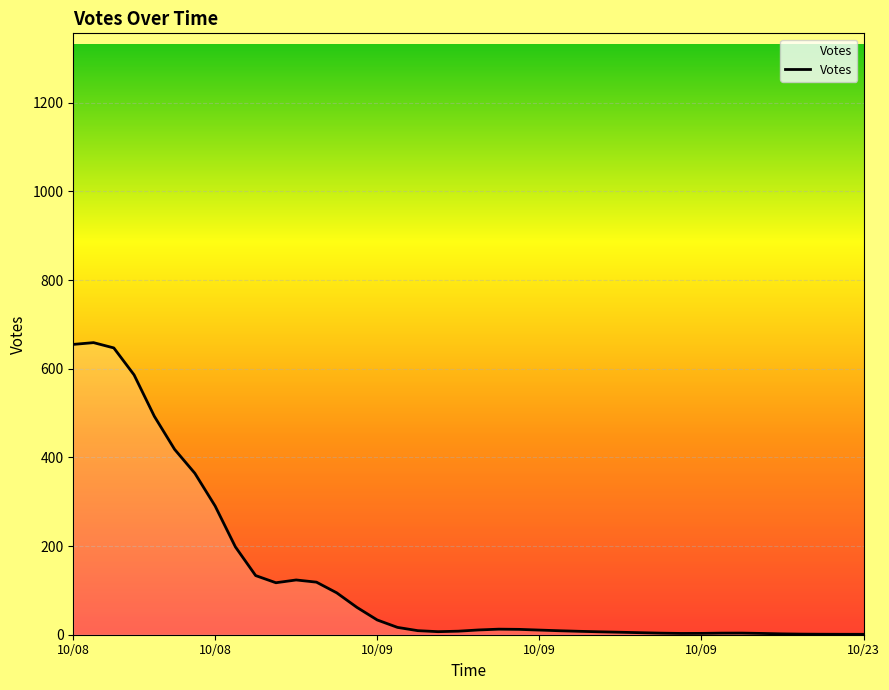

How many points are higher than both their immediate neighbors (excluding endpoints)?

4